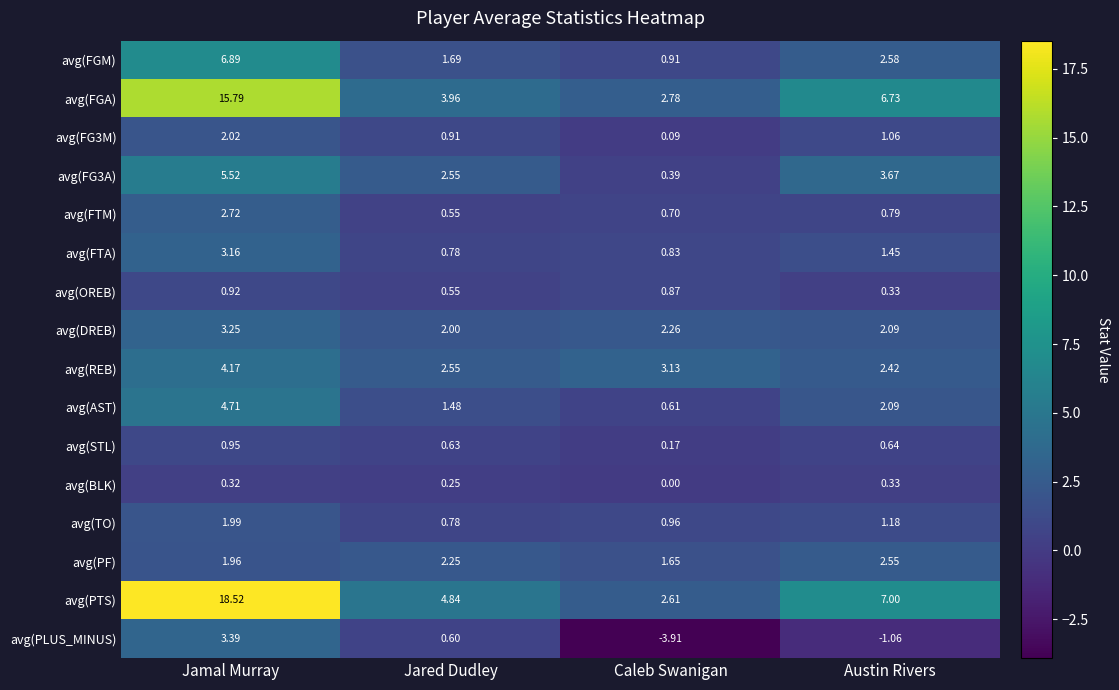

At which label does avg(PLUS_MINUS) reach its peak?

Jamal Murray